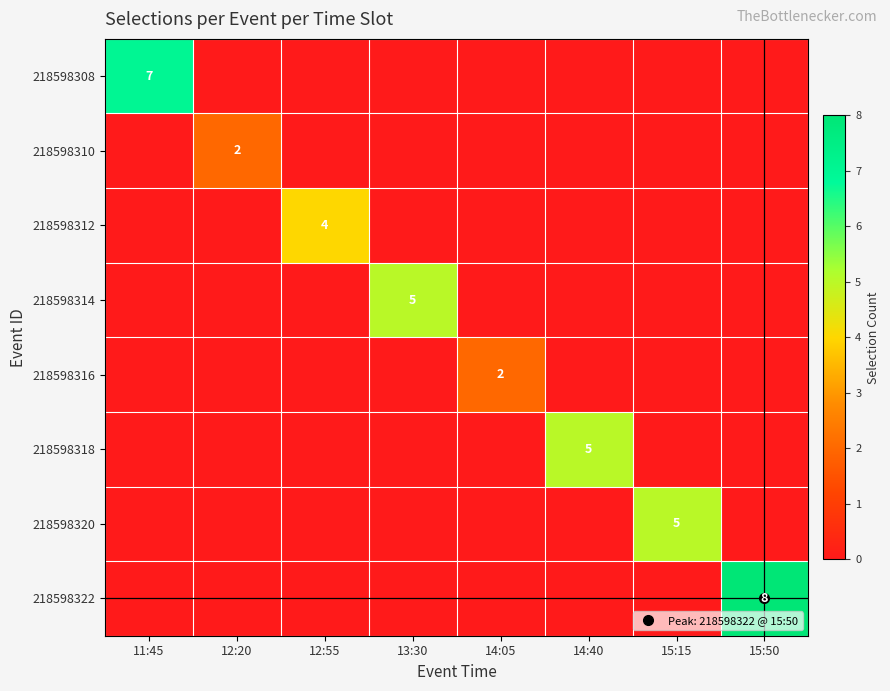

List the series in order of their peak value, lowest first.

218598310, 218598316, 218598312, 218598314, 218598318, 218598320, 218598308, 218598322